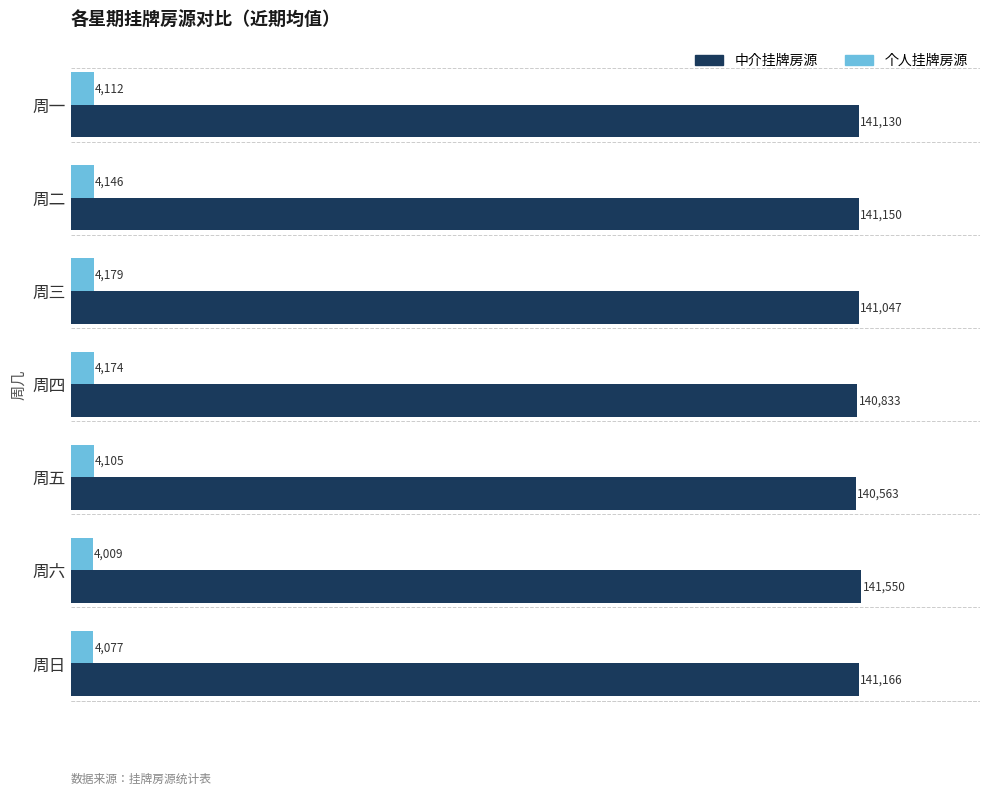

What is the difference between the second highest and second lowest values in the 中介挂牌房源 series?

333